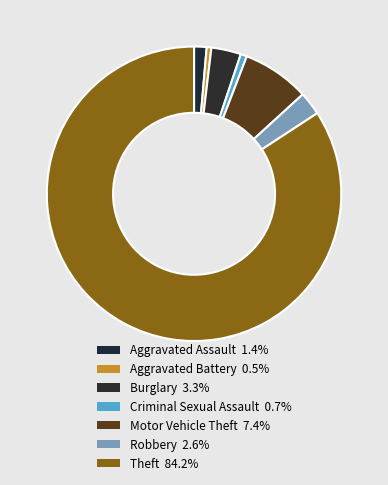

Count the number of slices in the pie.

7